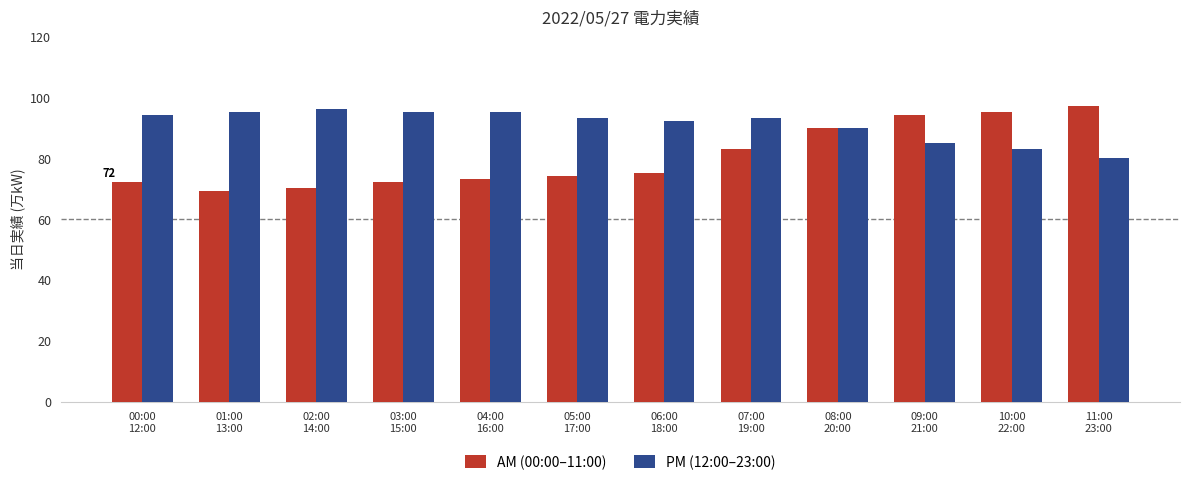

List the series in order of their peak value, highest first.

AM (00:00–11:00), PM (12:00–23:00)